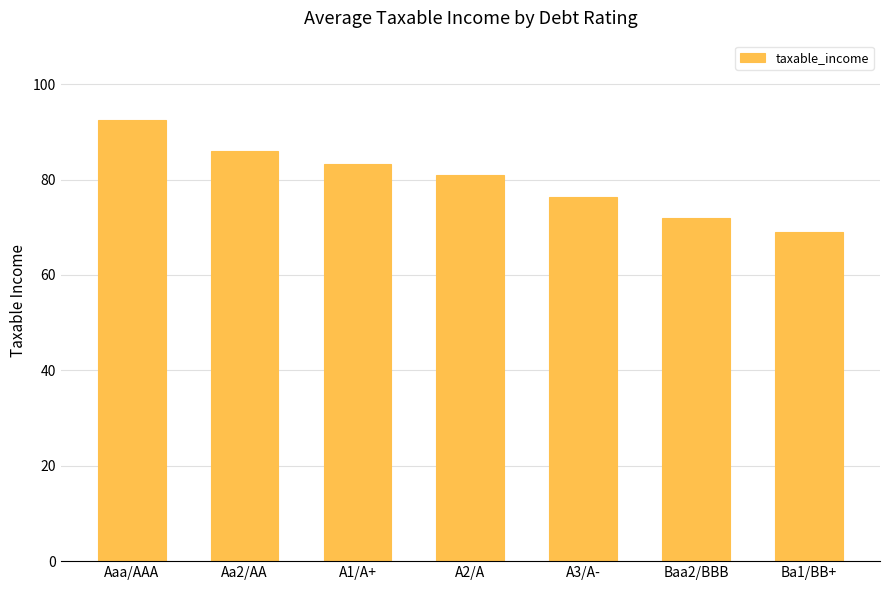

Rank the categories by value from lowest to highest.

Ba1/BB+, Baa2/BBB, A3/A-, A2/A, A1/A+, Aa2/AA, Aaa/AAA